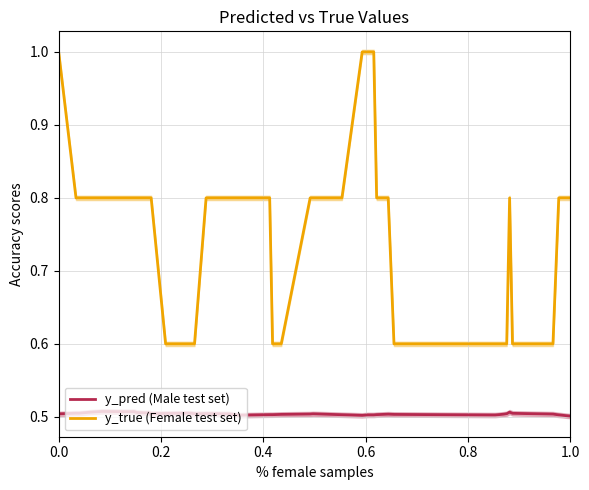

What is the minimum value for y_true (Female test set)?

0.6